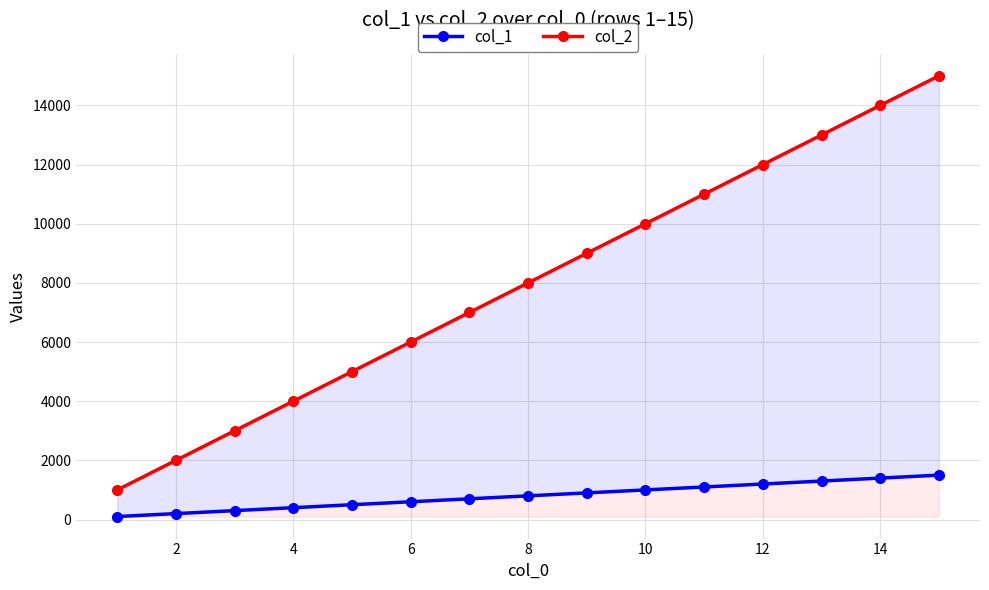

Does the chart have visible grid lines?

Yes